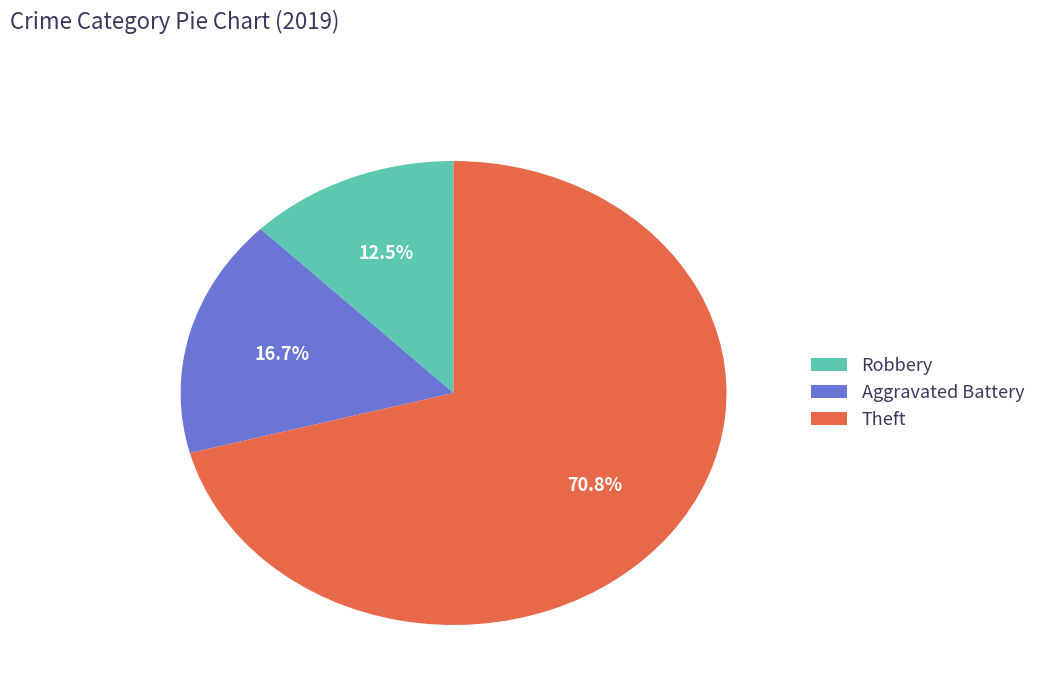

What is the largest slice in the pie chart?

Theft